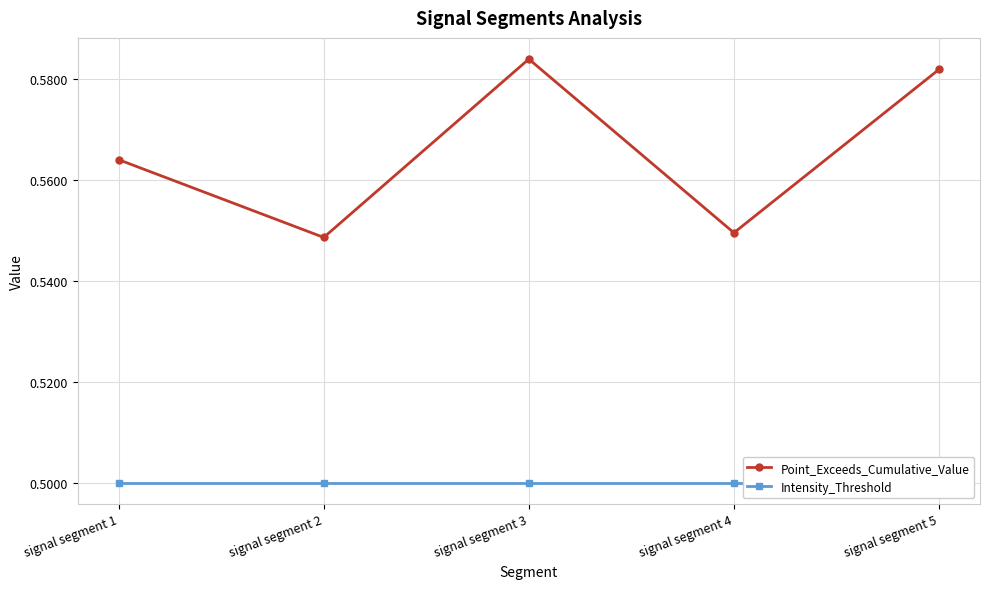

Rank the series by their average value, from highest to lowest.

Point_Exceeds_Cumulative_Value, Intensity_Threshold